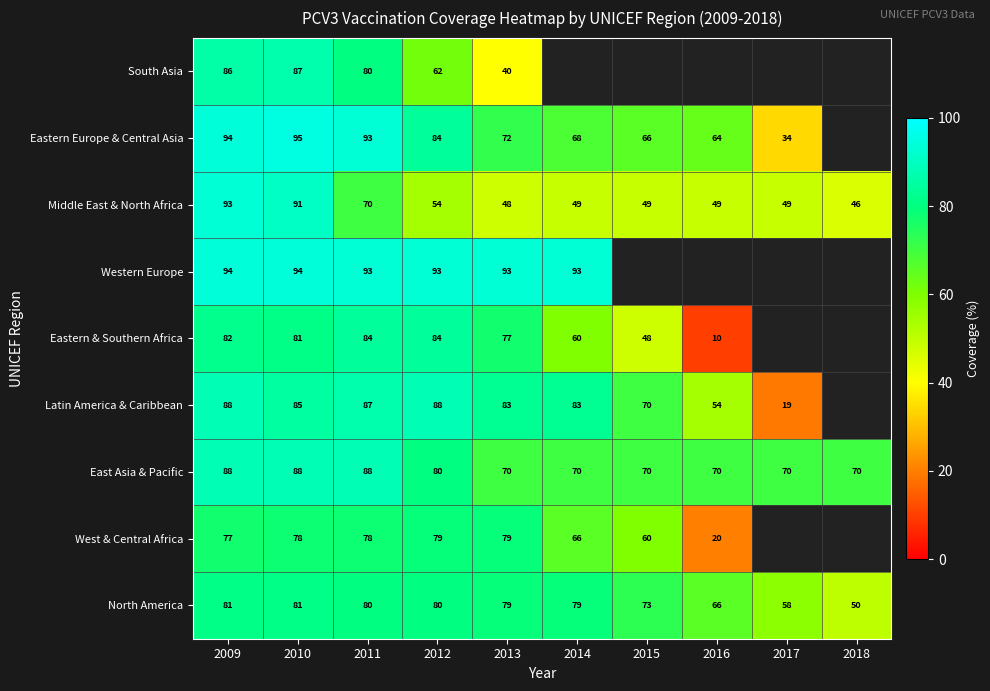

What is the highest value of the North America series?

81